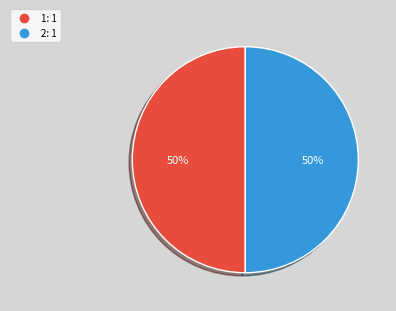

How many slices are in this pie chart?

2